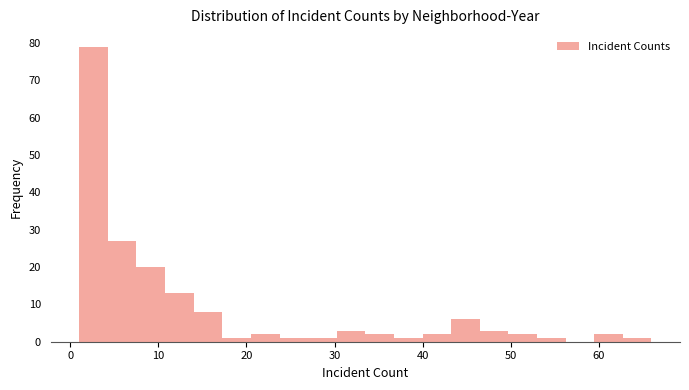

Around what value on the x-axis is the tallest bar? Give the approximate position of its centre, as read against the axis.

3